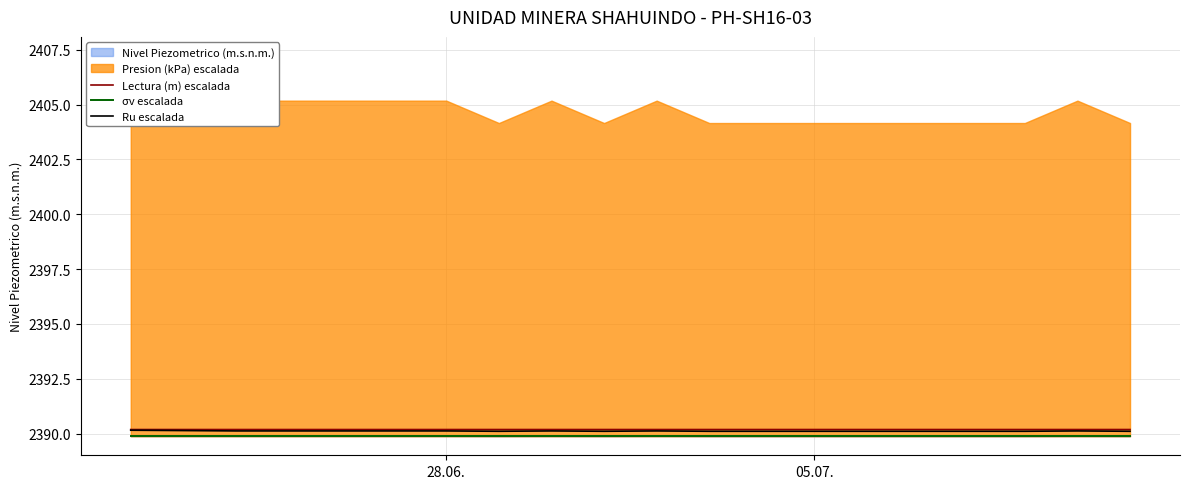

How many interior local valleys does the Lectura (m) escalada series have?

3